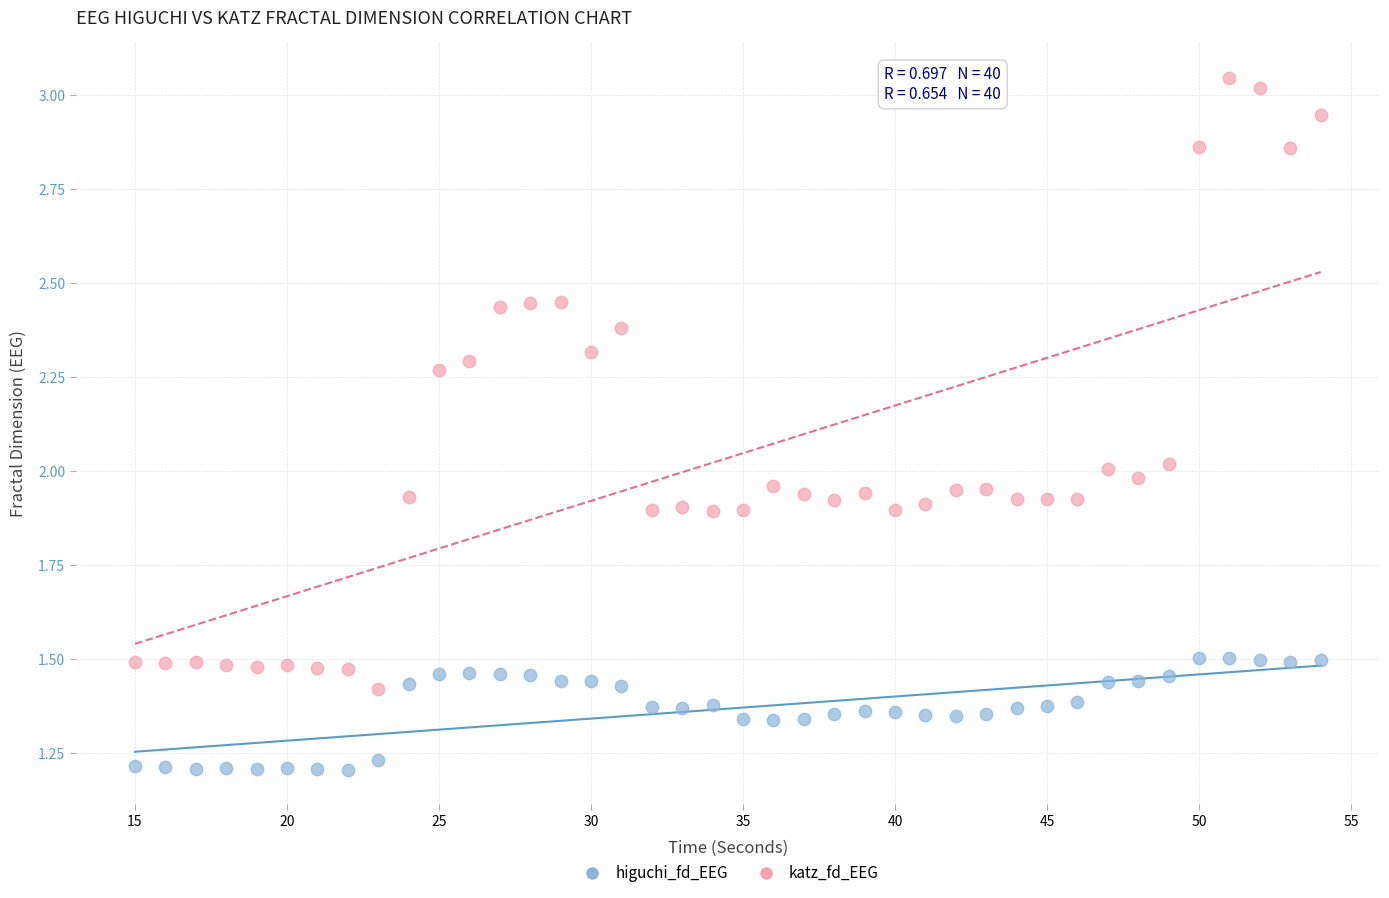

Across all data points, what is the range of Y values (max minus min)?

1.8